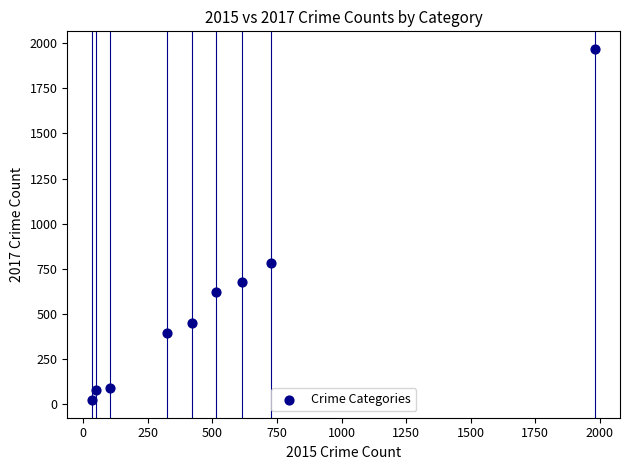

What is the average Y value?

566